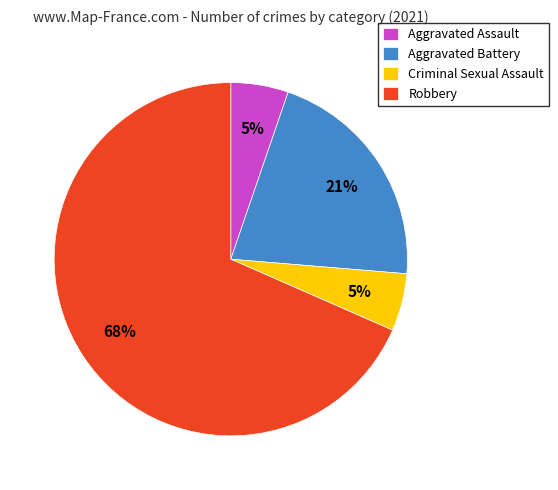

Is it true that Robbery is 68% of the pie?

True